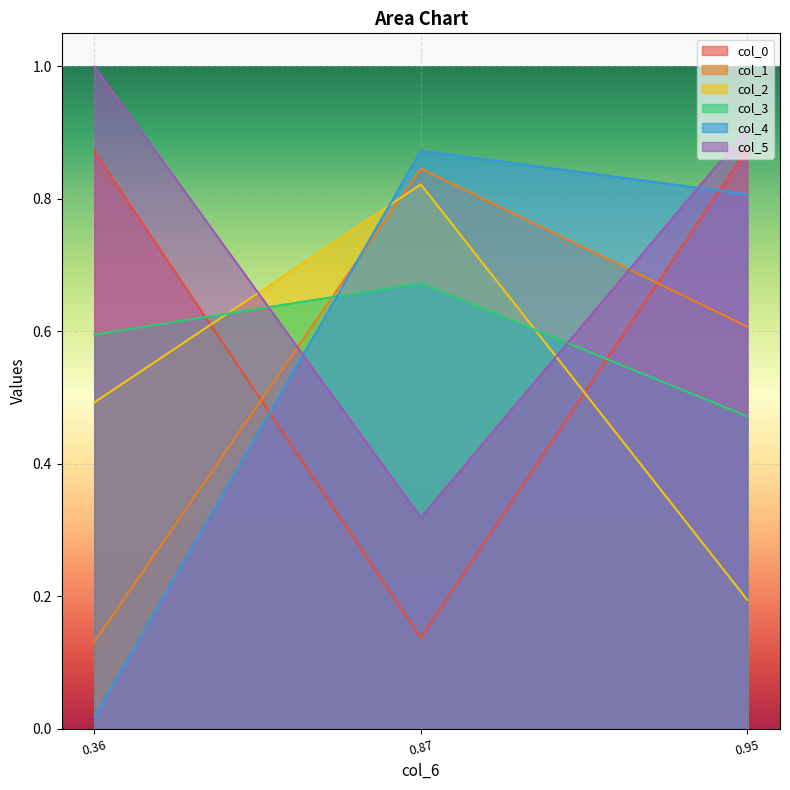

List the series in order of their peak value, lowest first.

col_3, col_2, col_1, col_4, col_0, col_5